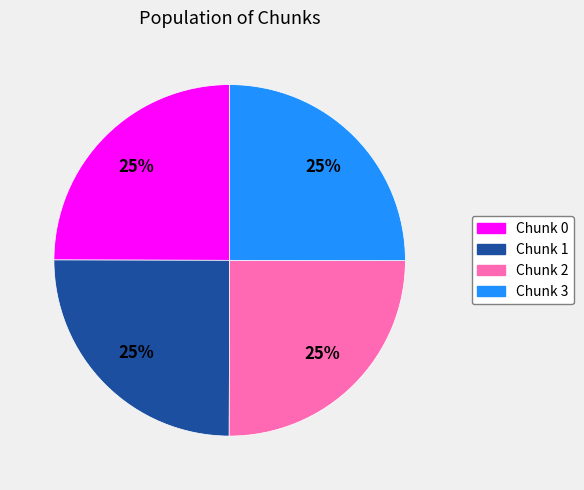

How many segments does this pie chart have?

4